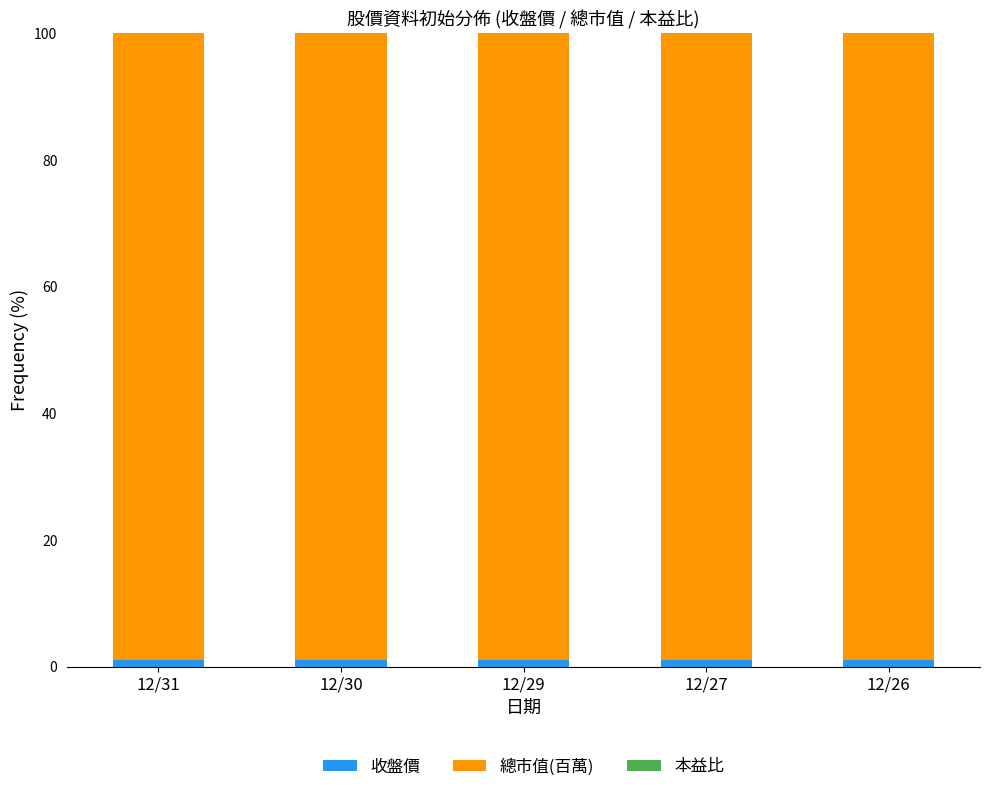

Is it true that 收盤價 equals 1.2 at 12/31?

True